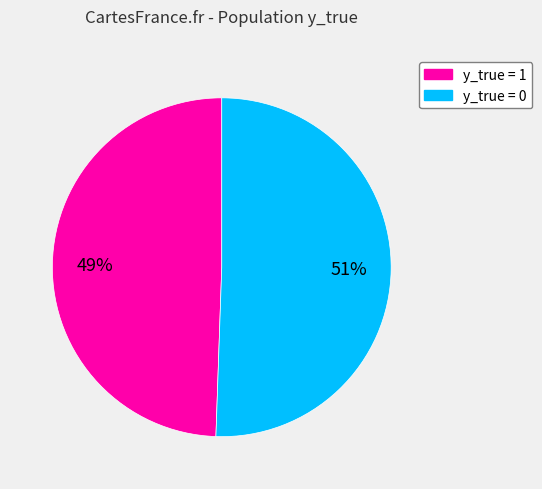

Count the number of slices in the pie.

2